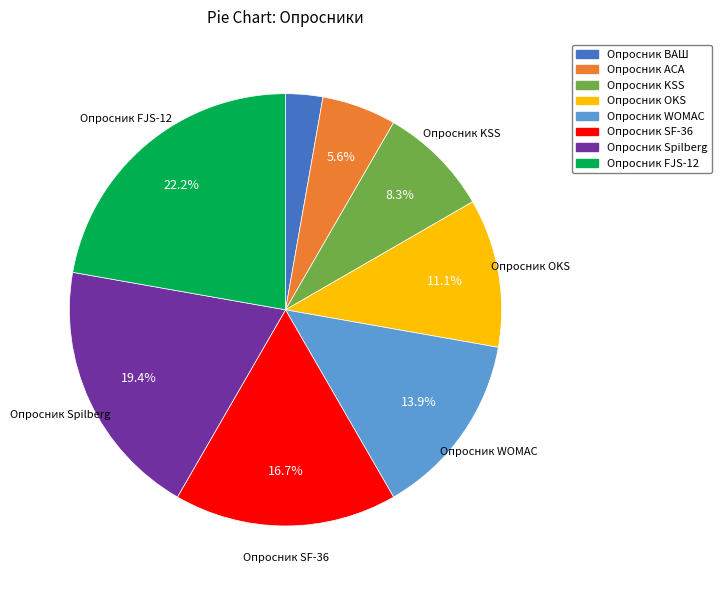

To the nearest percent, what is the average slice percentage?

12%